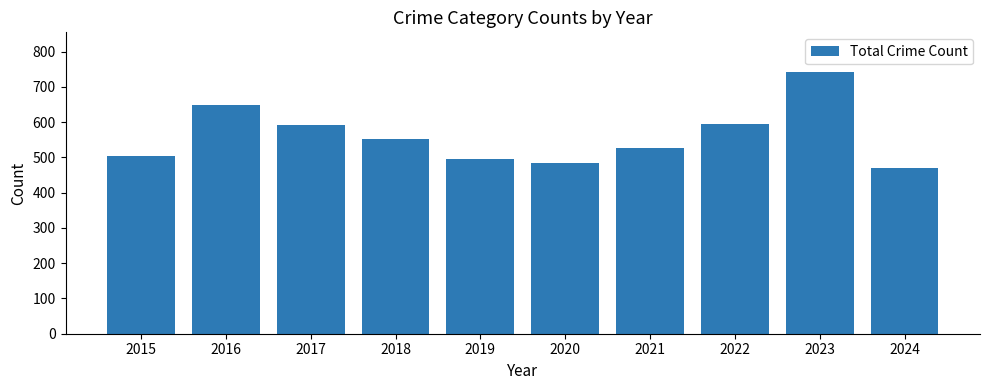

Which category has the lowest value across all series?

2024